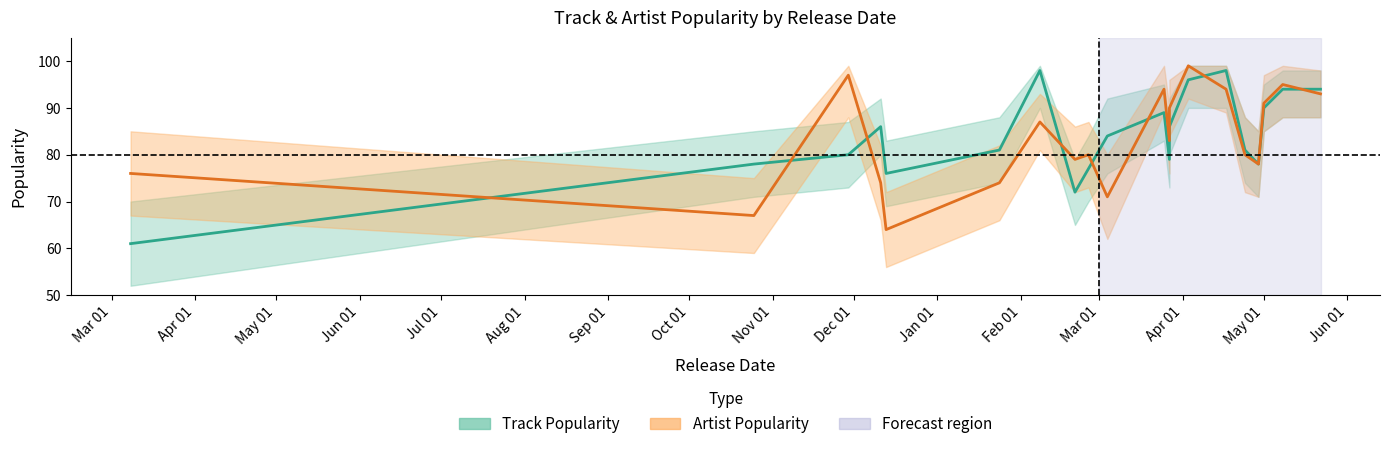

What is the minimum value shown in the chart?

61